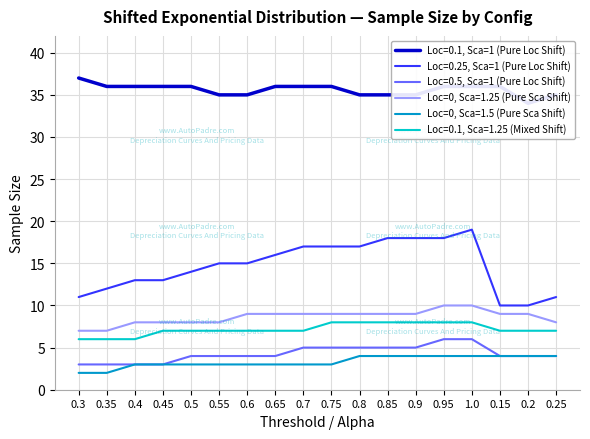

What is the sum of all Loc=0, Sca=1.25 (Pure Sca Shift) values?

155